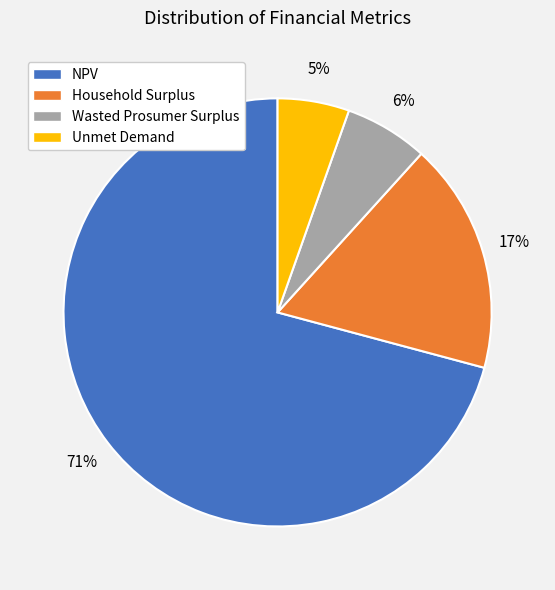

Between NPV and Household Surplus, which is larger?

NPV